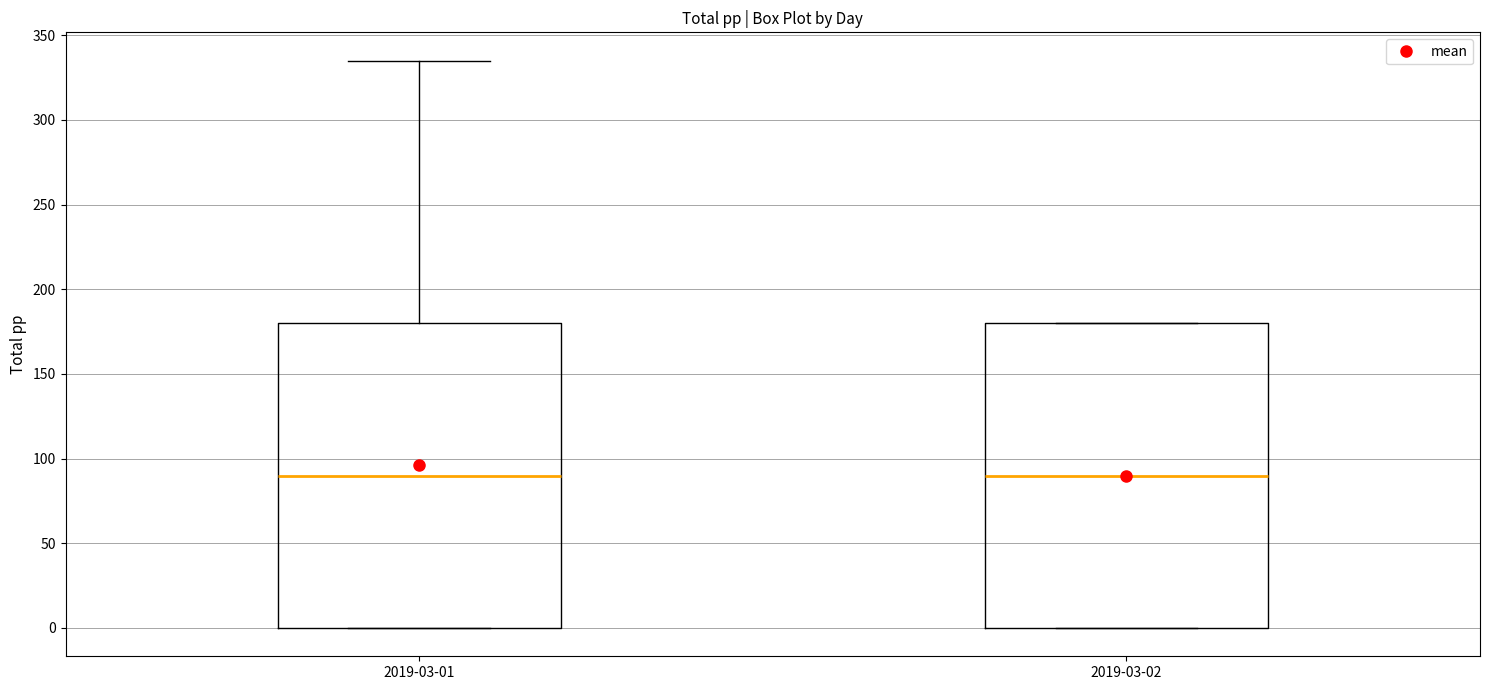

Reading left to right, transcribe this box plot: for each box, give where its median line is, the range the box spans, and where its two whiskers end, as read against the y-axis. The values are not printed on the chart, so give them approximately, as read against the axis.

2019-03-01: median 90, box 0 to 180, whiskers 0 to 335
2019-03-02: median 90, box 0 to 180, whiskers 0 to 180